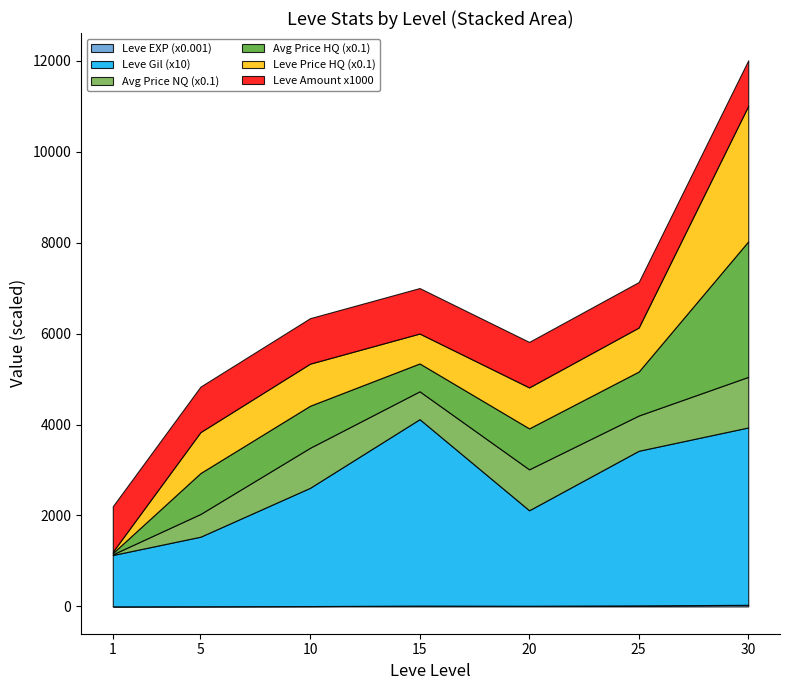

At which category is the sum across all series the highest?

30